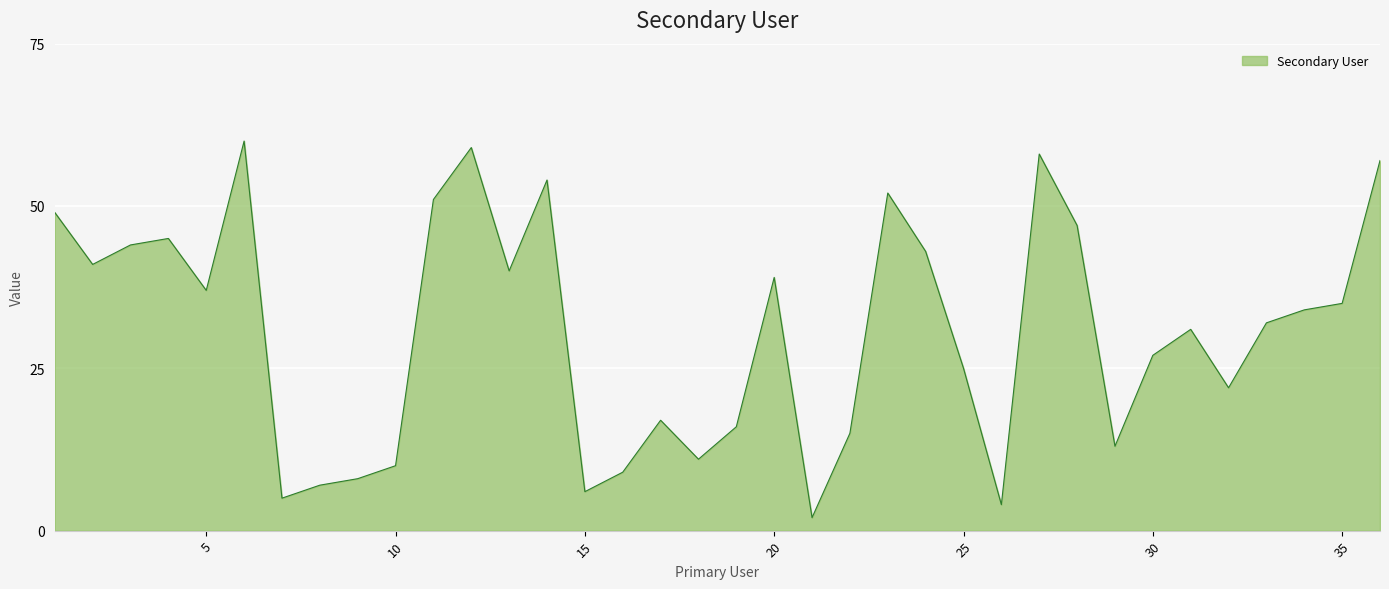

What is the difference between the maximum and minimum values?

58